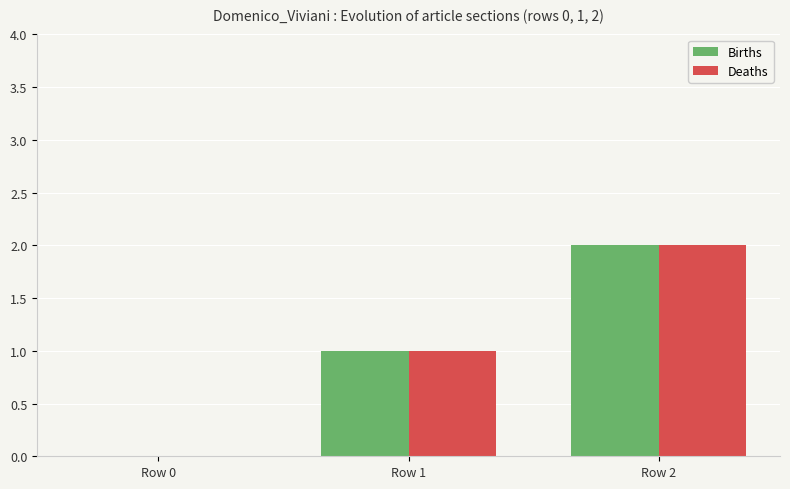

Is the value of Deaths at Row 0 greater than the value of Births at Row 1?

No